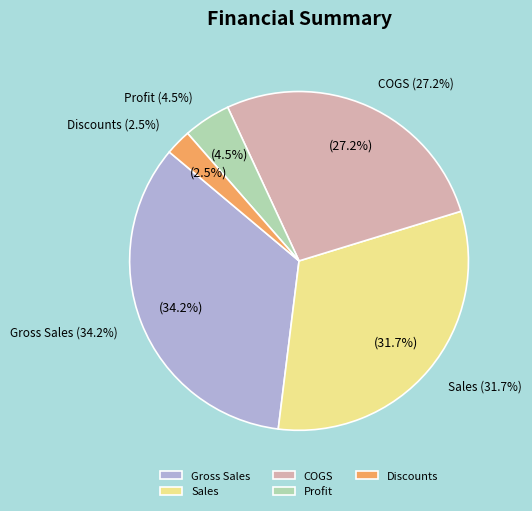

Which has a higher value, COGS or Gross Sales?

Gross Sales